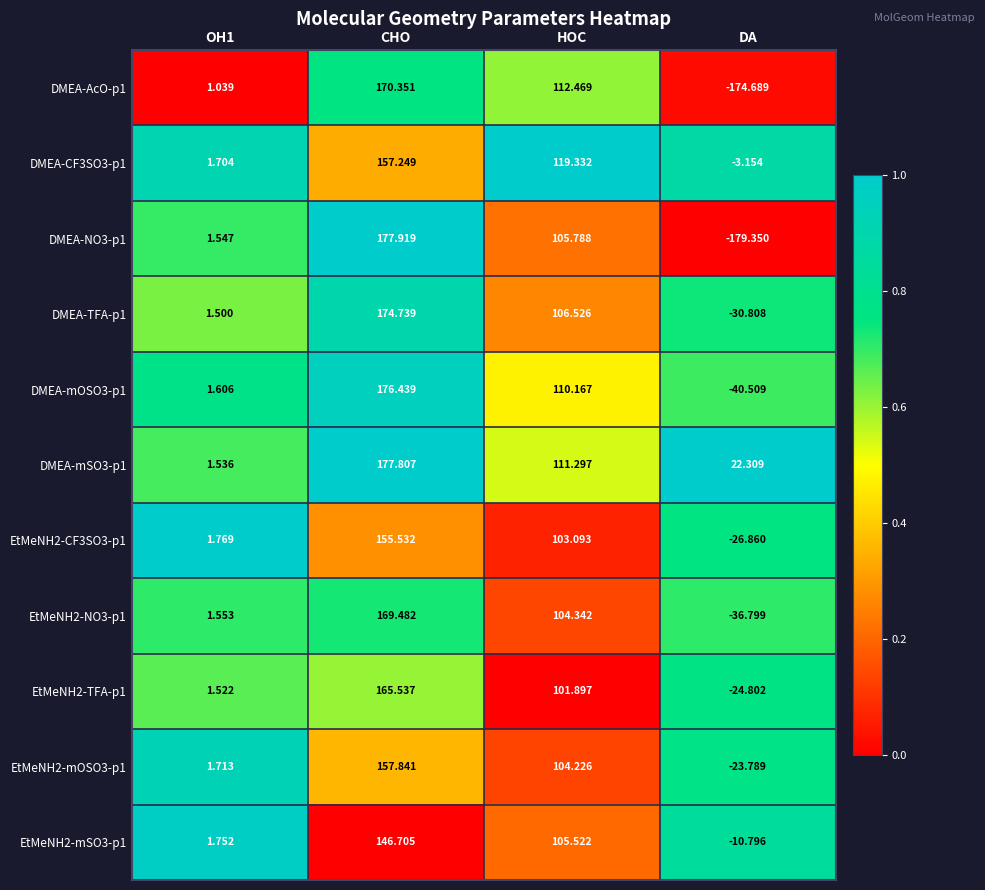

What is the total value across all series at DA?

-529.2